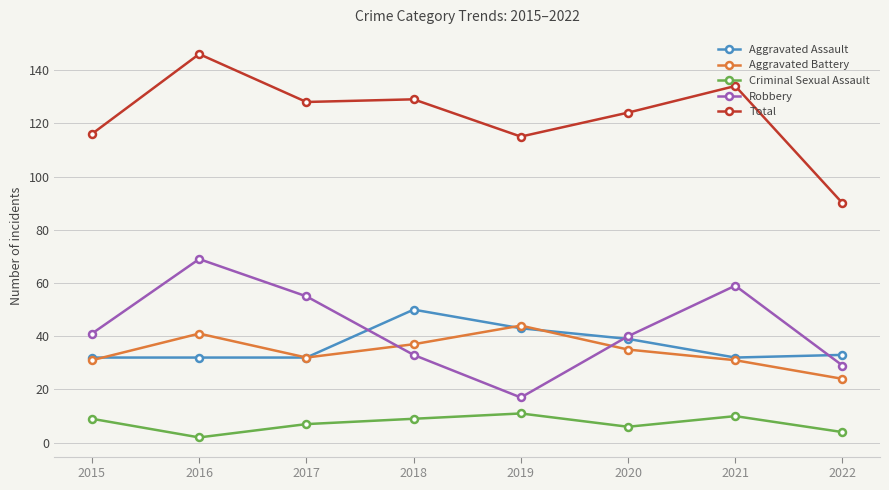

Where is the first local minimum for Aggravated Battery?

2017